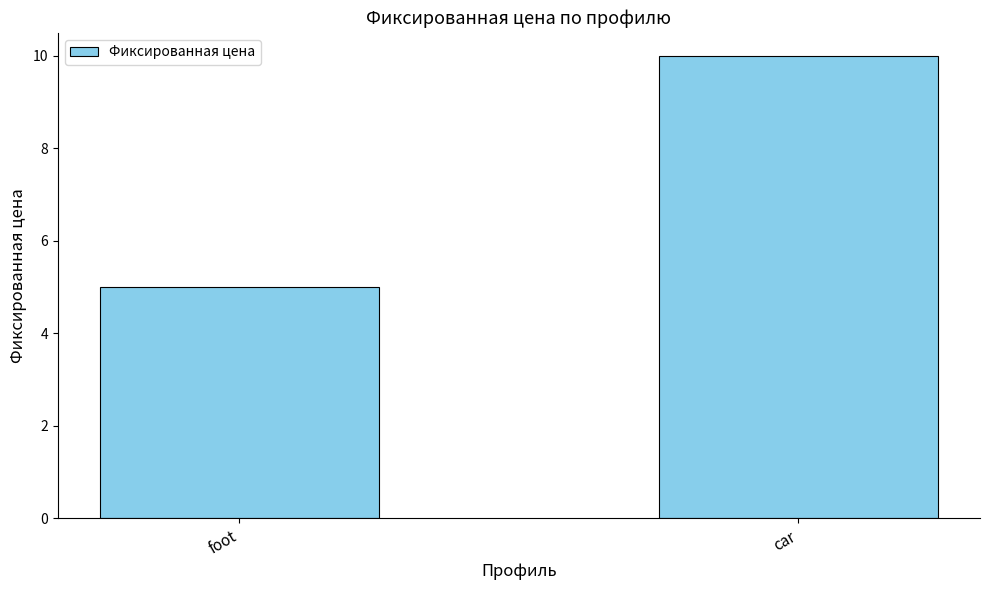

Between car and foot, which is larger?

car